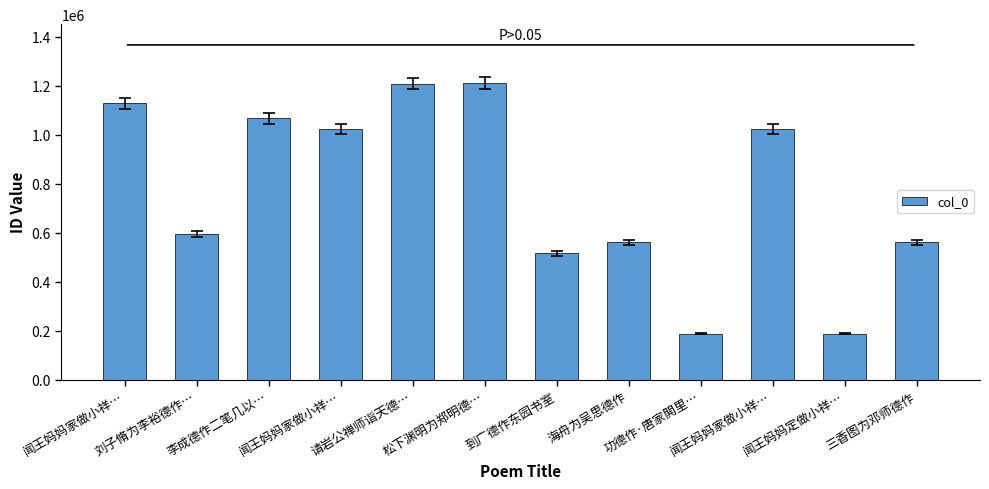

Does the chart contain any negative values?

No